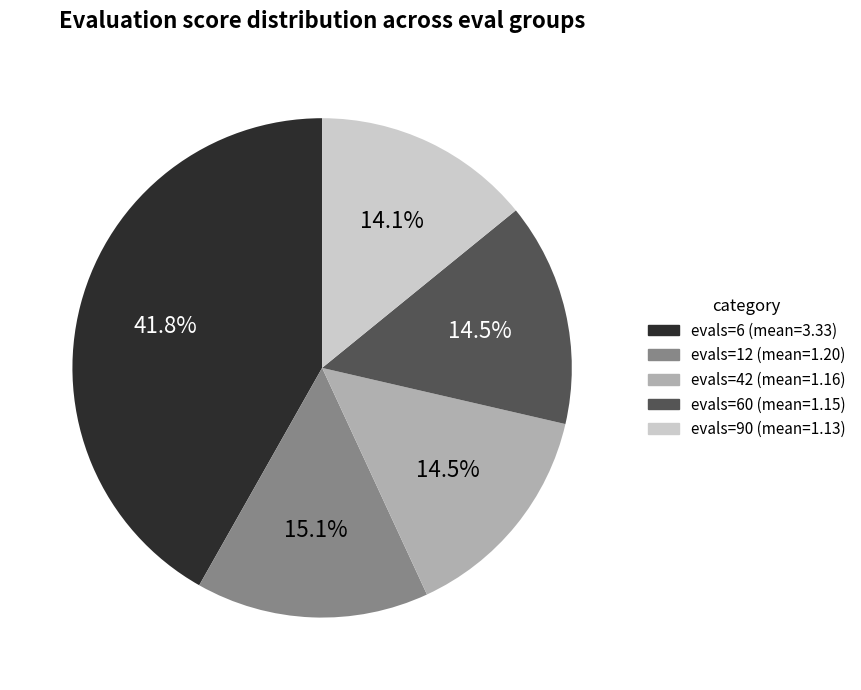

Is there a majority slice in this chart?

No